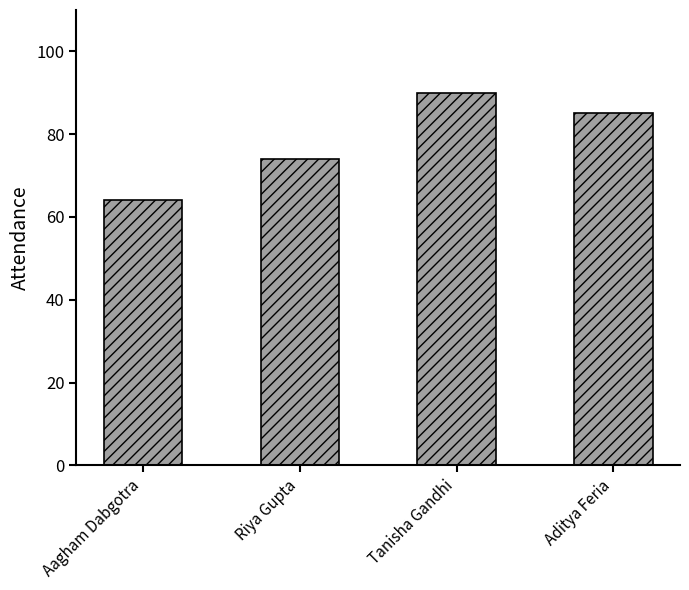

How many values are between 74 and 90?

3